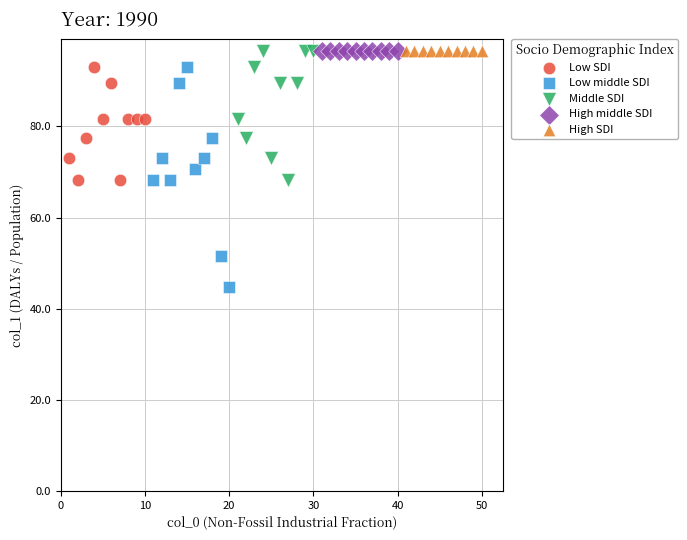

Which series reaches the minimum Y coordinate?

Low middle SDI